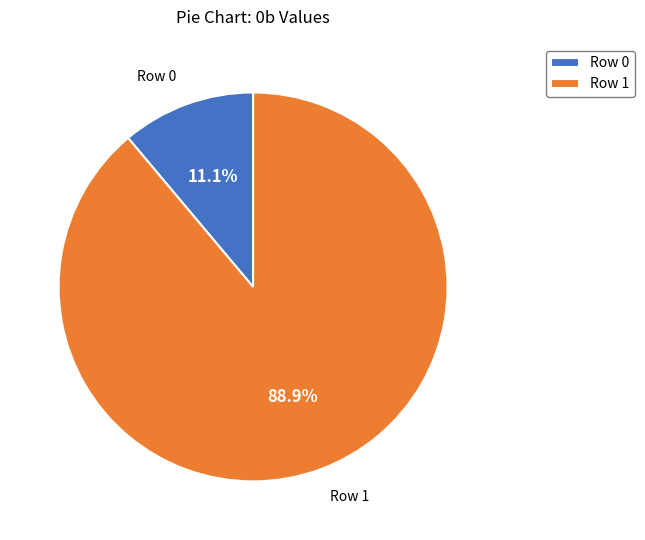

The Row 0 slice represents 2% of the pie. True or false?

False